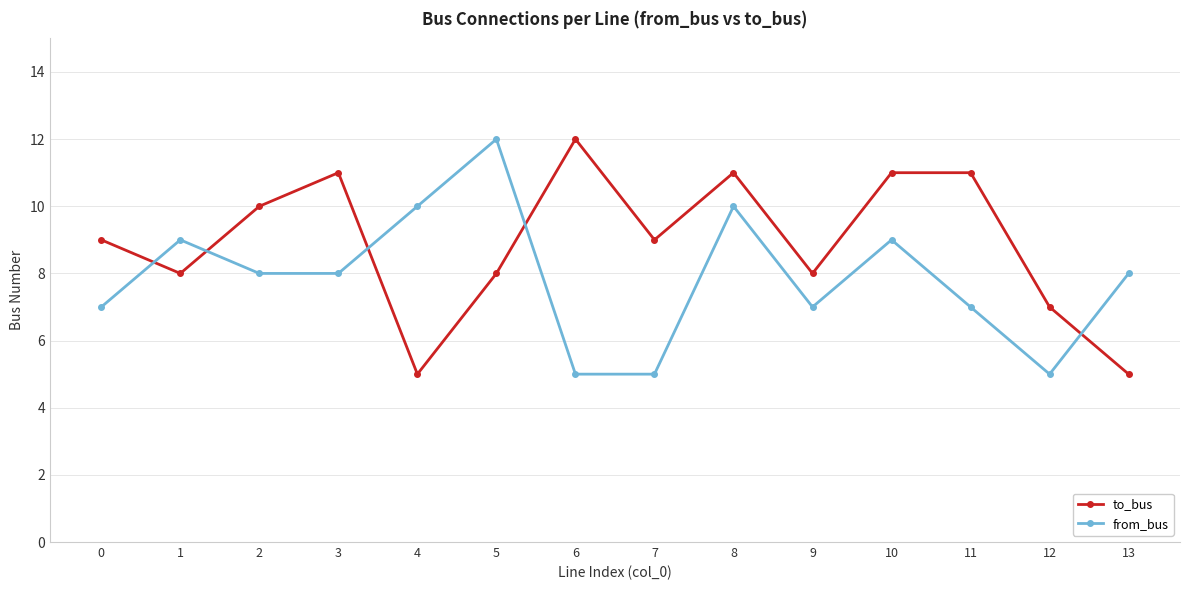

In to_bus, how many points are lower than both neighbors (excluding endpoints)?

4